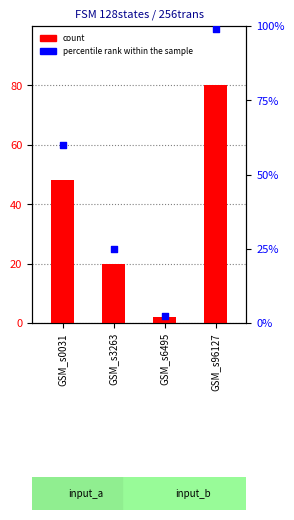

What is the total value across all series at GSM_s3263?

45.0